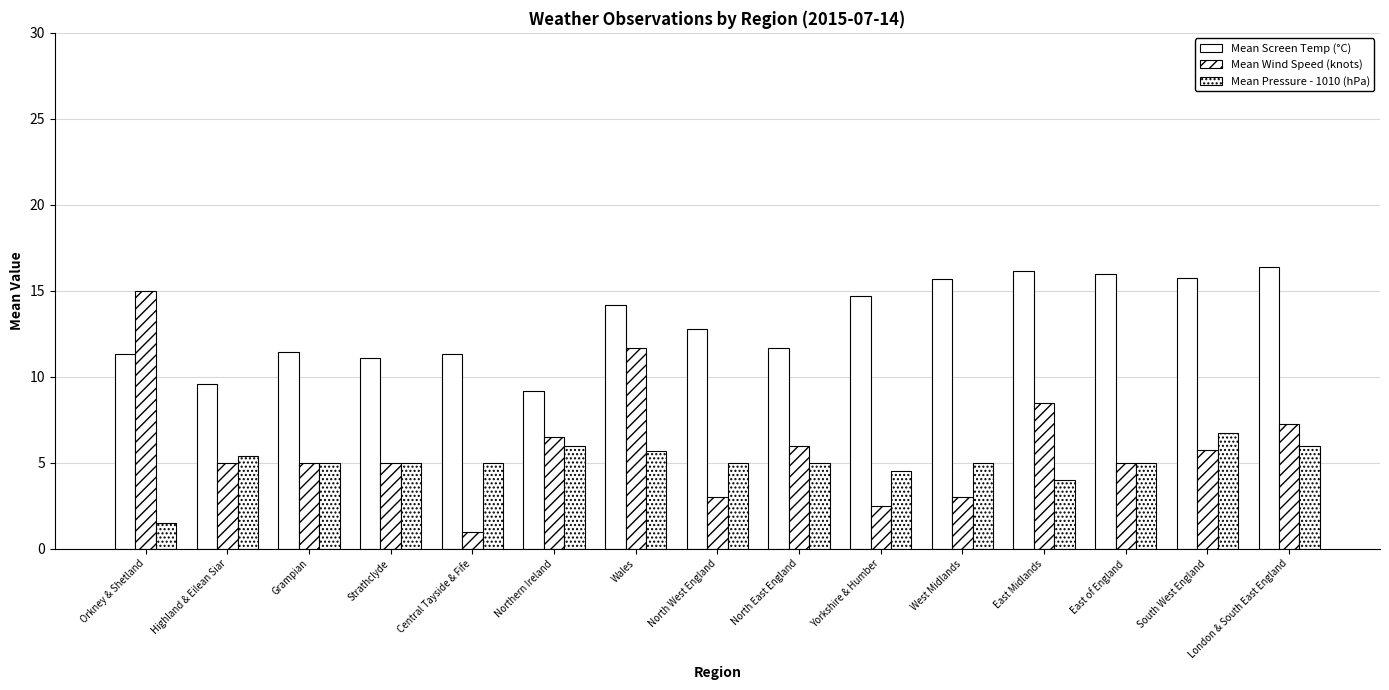

How many groups of bars are there?

15